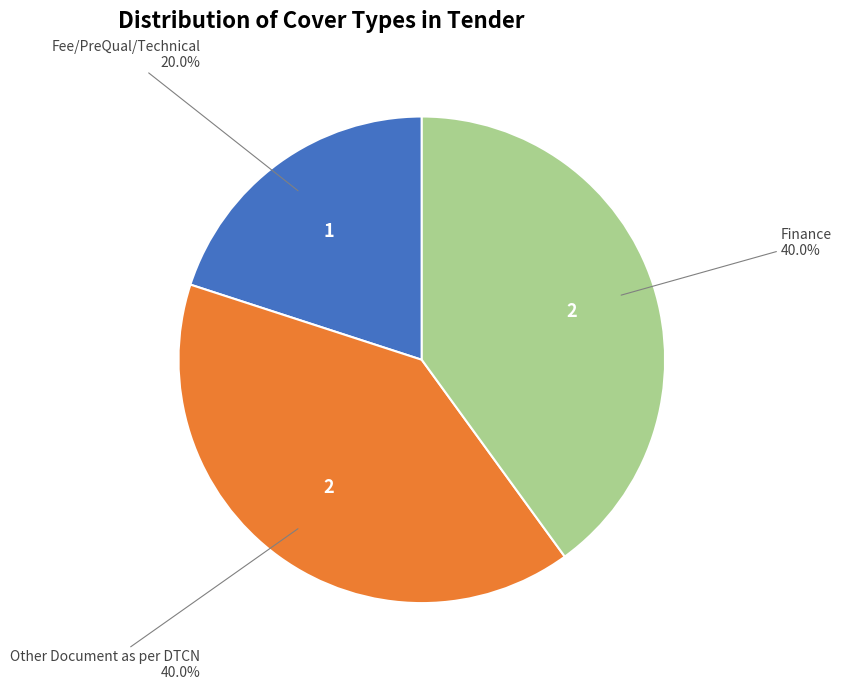

What percentage do Fee/PreQual/Technical and Other Document as per DTCN together represent?

60.0%